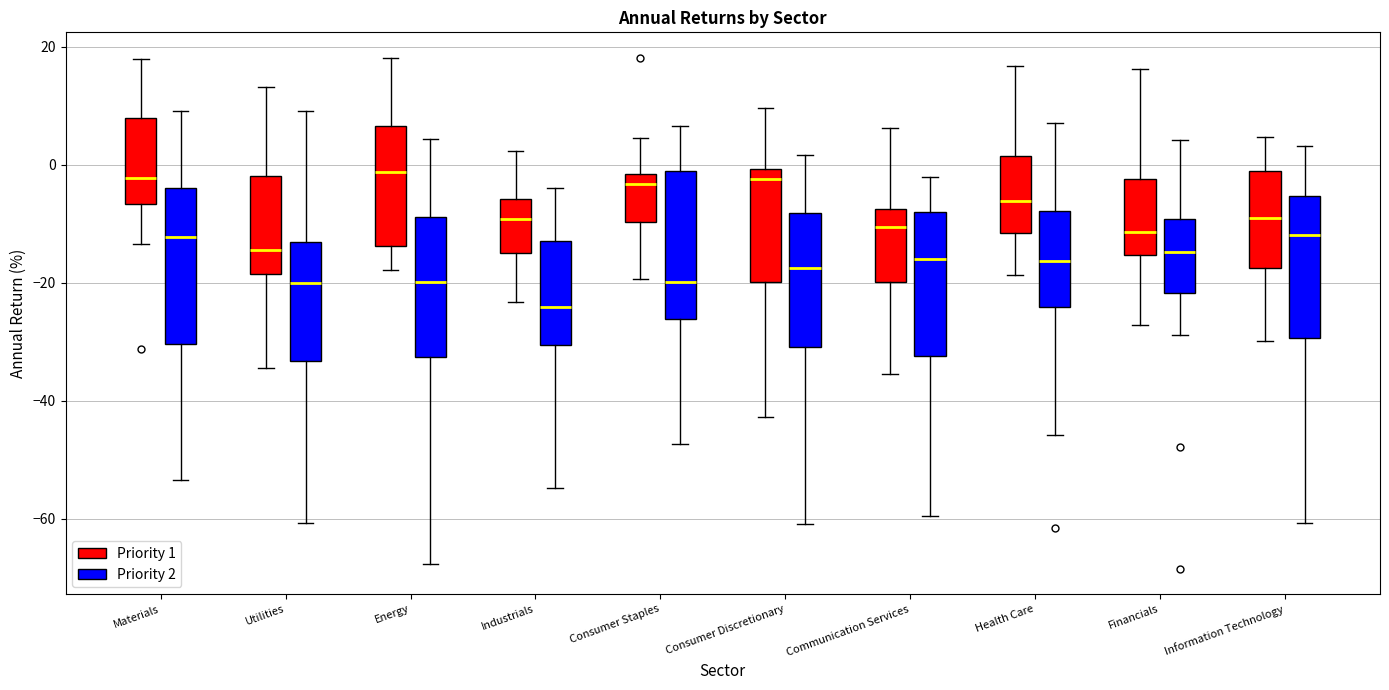

Reading left to right, read every box against the y-axis: the position of its median line, the range the box covers, and the ends of its whiskers. The values are not printed on the chart, so give them approximately, as read against the axis.

Materials (Priority 1): median -2, box -6 to 8, whiskers -14 to 18
Materials (Priority 2): median -12, box -30 to -4, whiskers -54 to 10
Utilities (Priority 1): median -14, box -18 to -2, whiskers -34 to 14
Utilities (Priority 2): median -20, box -34 to -14, whiskers -60 to 10
Energy (Priority 1): median -2, box -14 to 6, whiskers -18 to 18
Energy (Priority 2): median -20, box -32 to -8, whiskers -68 to 4
Industrials (Priority 1): median -10, box -16 to -6, whiskers -24 to 2
Industrials (Priority 2): median -24, box -30 to -12, whiskers -54 to -4
Consumer Staples (Priority 1): median -4, box -10 to -2, whiskers -20 to 4
Consumer Staples (Priority 2): median -20, box -26 to -2, whiskers -48 to 6
Consumer Discretionary (Priority 1): median -2, box -20 to 0, whiskers -42 to 10
Consumer Discretionary (Priority 2): median -18, box -30 to -8, whiskers -60 to 2
Communication Services (Priority 1): median -10, box -20 to -8, whiskers -36 to 6
Communication Services (Priority 2): median -16, box -32 to -8, whiskers -60 to -2
Health Care (Priority 1): median -6, box -12 to 2, whiskers -18 to 16
Health Care (Priority 2): median -16, box -24 to -8, whiskers -46 to 8
Financials (Priority 1): median -12, box -16 to -2, whiskers -28 to 16
Financials (Priority 2): median -14, box -22 to -10, whiskers -28 to 4
Information Technology (Priority 1): median -10, box -18 to -2, whiskers -30 to 4
Information Technology (Priority 2): median -12, box -30 to -6, whiskers -60 to 4